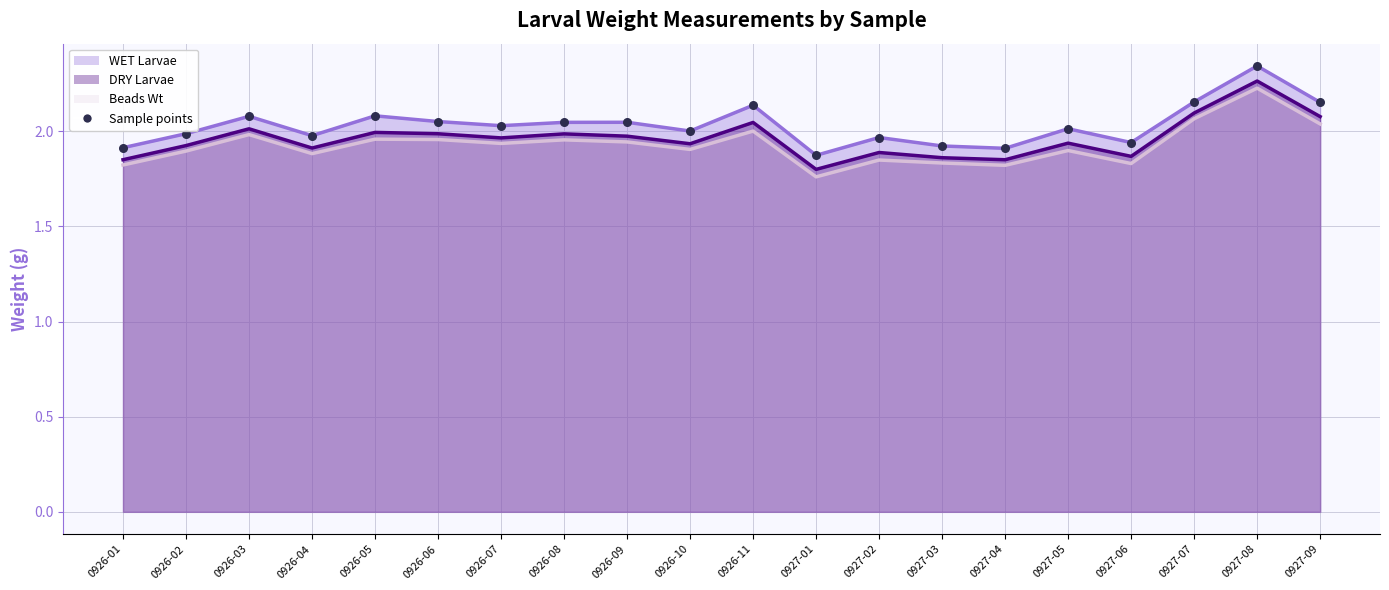

Between 0926-11 and 0926-06, which is larger?

0926-11